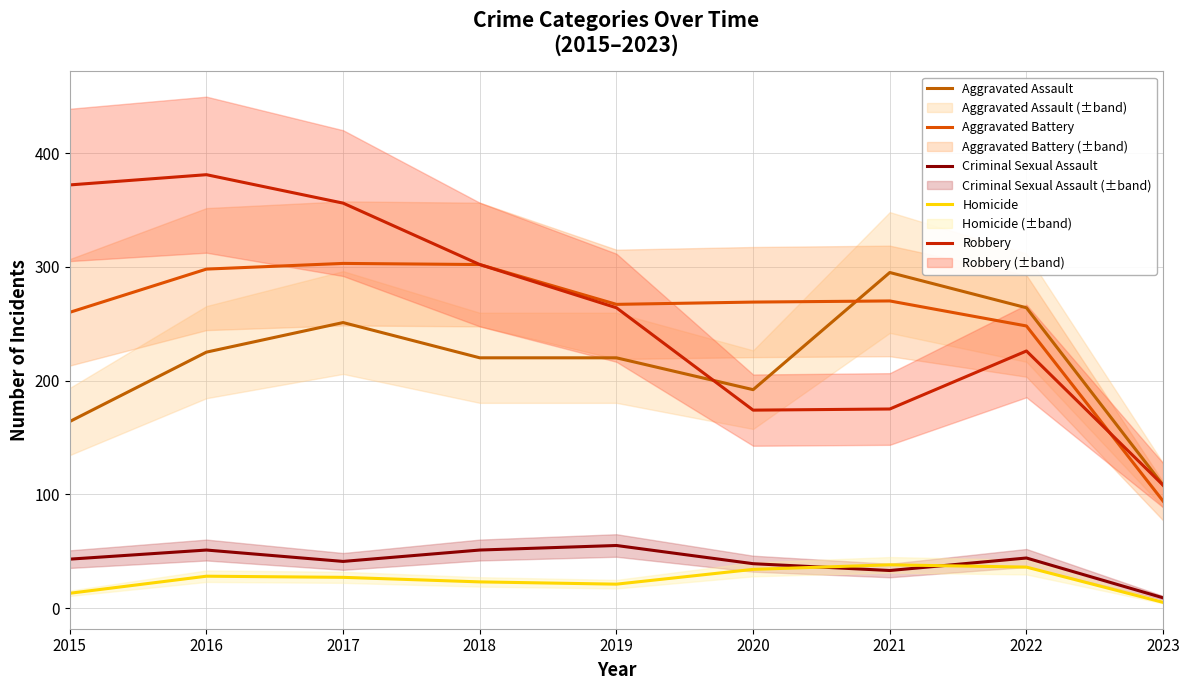

What are all the series names shown in the legend?

Aggravated Assault, Aggravated Battery, Criminal Sexual Assault, Homicide, Robbery